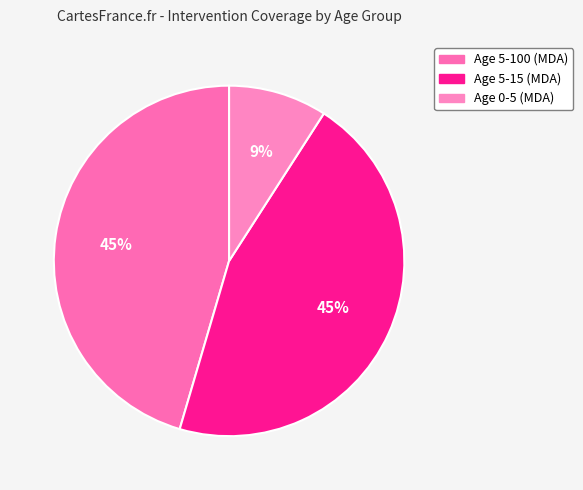

True or false: Age 5-15 (MDA) accounts for 45% of the total.

True